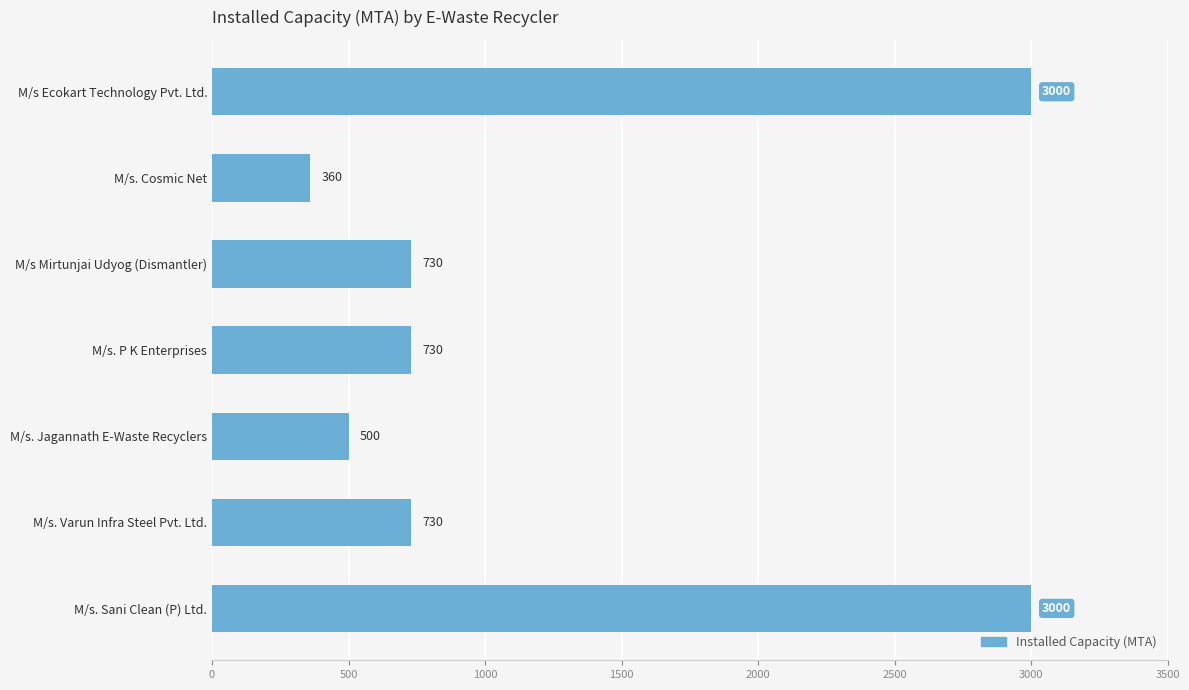

At which category does the chart reach its minimum across all series?

M/s. Cosmic Net